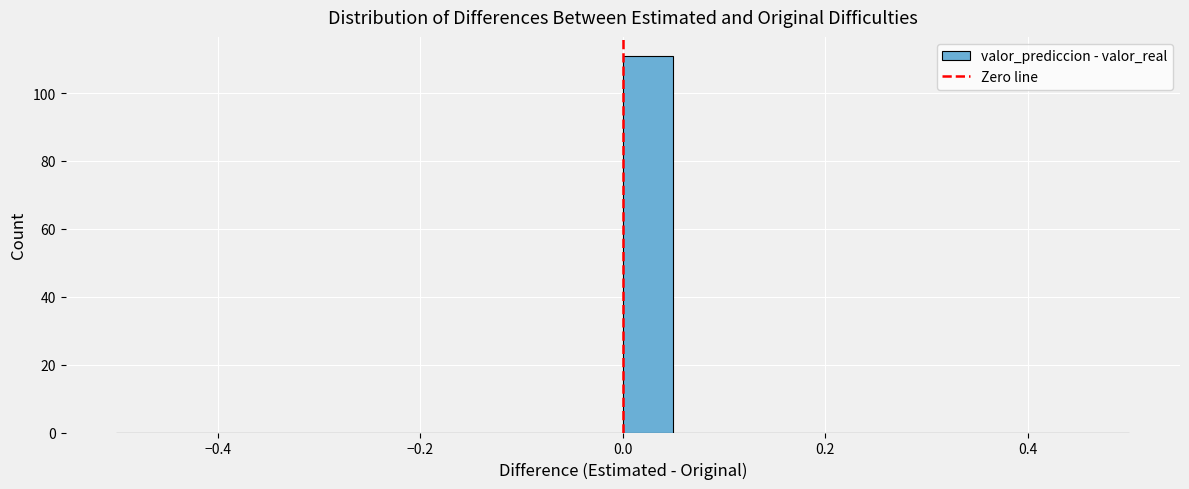

Read against the x-axis, roughly where is the centre of the tallest bar?

0.02